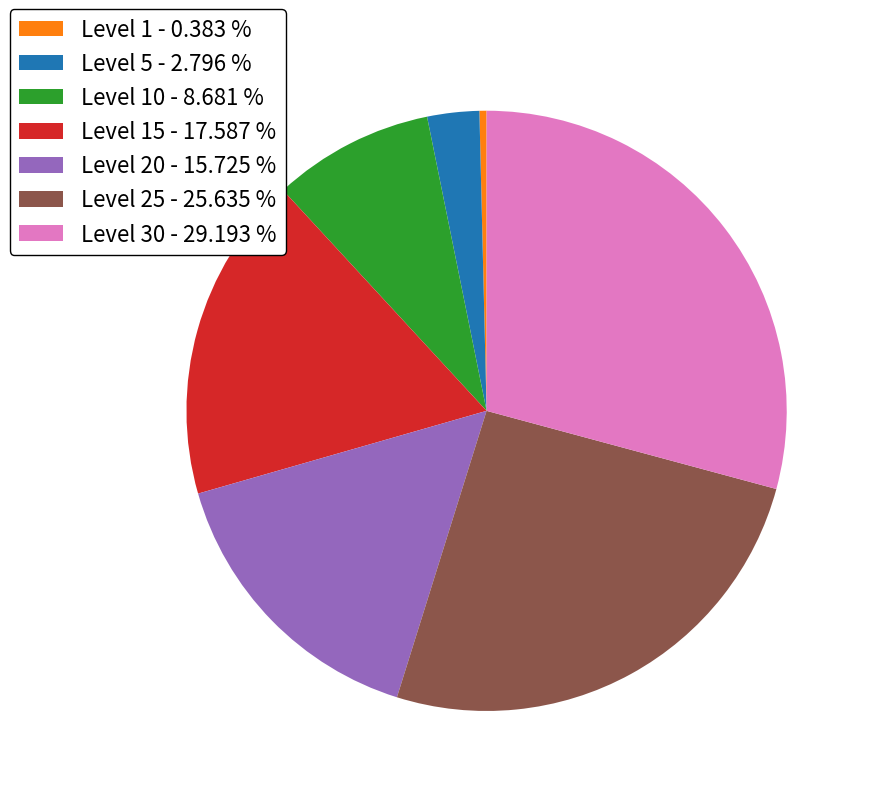

How many slices are in this pie chart?

7